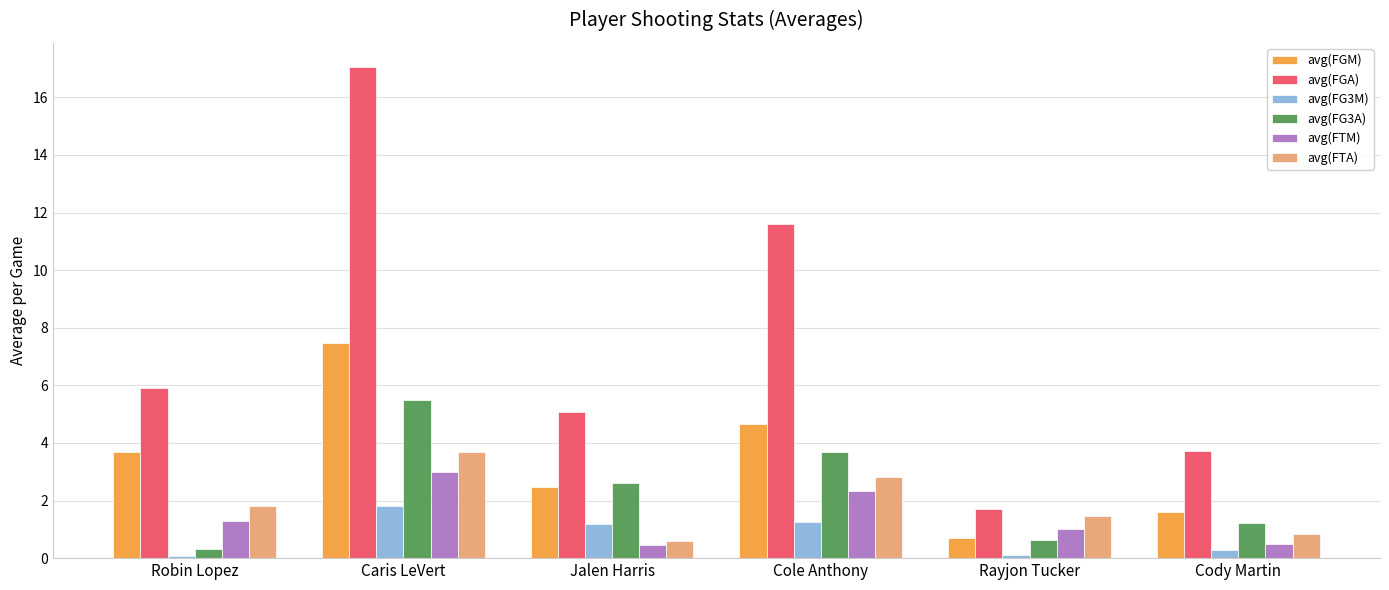

At which label does avg(FG3A) first exceed 2?

Caris LeVert